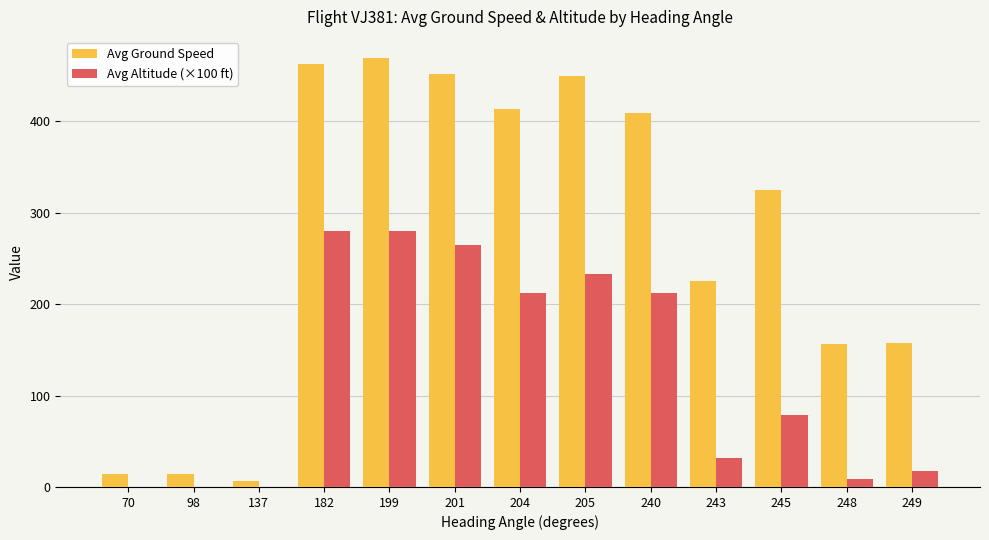

The value of Avg Ground Speed at 248 is 73. True or false?

False